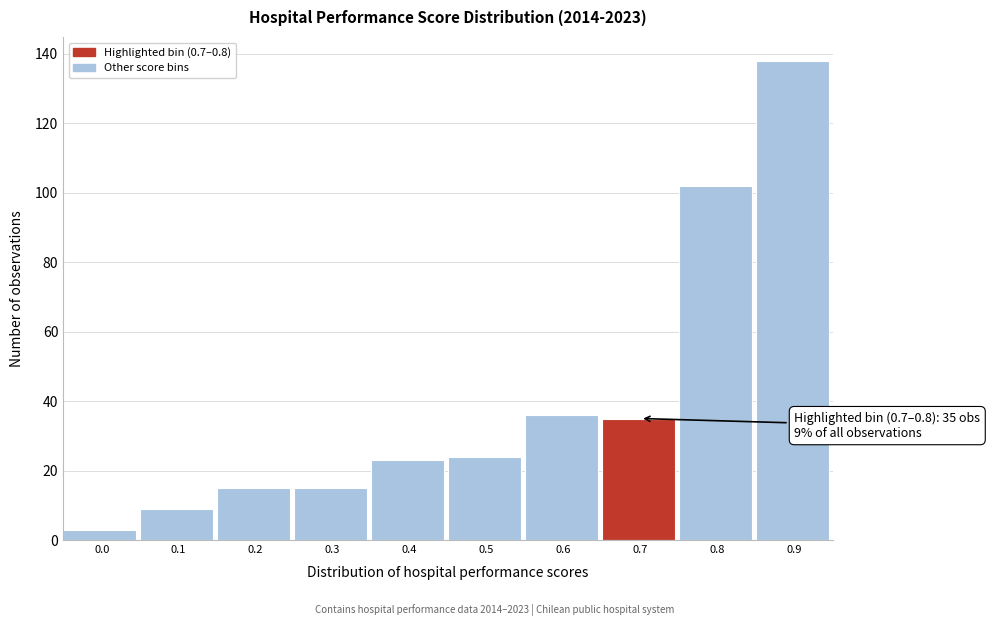

Reading right to left, transcribe all the data shown in this chart.

138	102	35	36	24	23	15	15	9	3